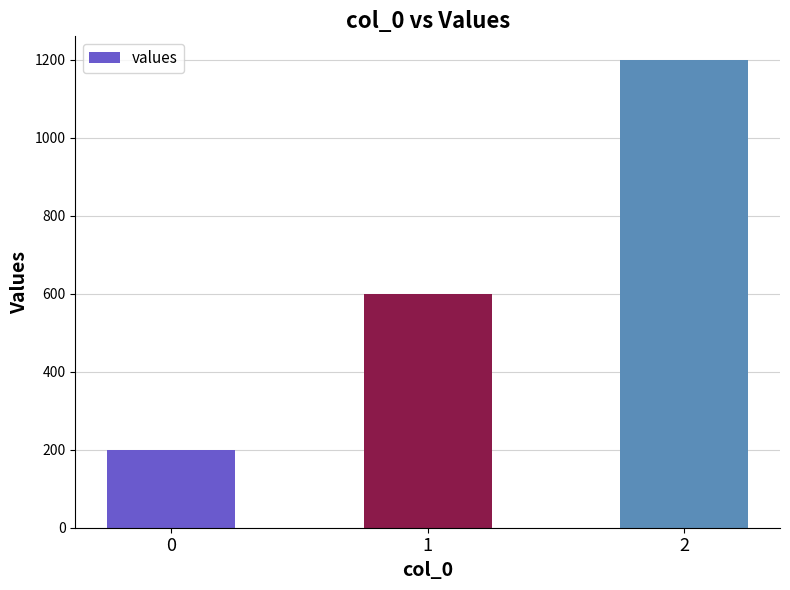

At which label is the value closest to 700?

1